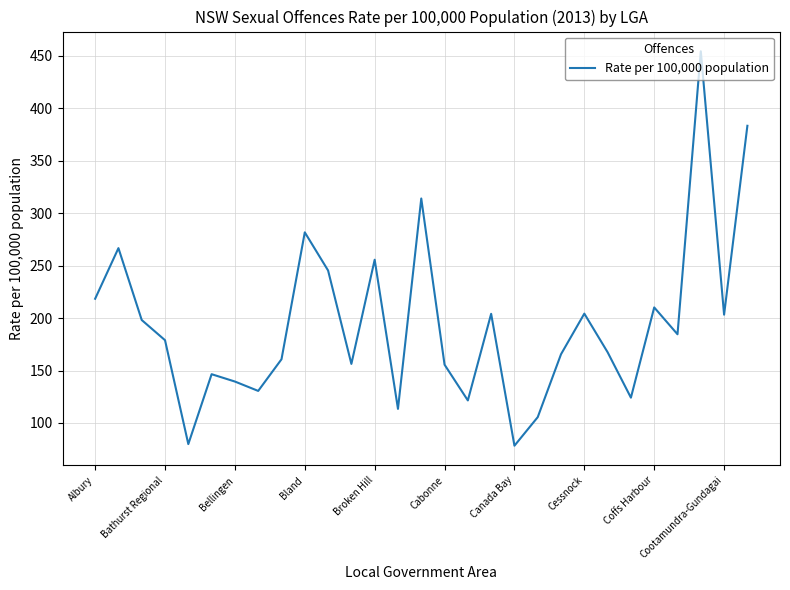

What is the greatest value displayed?

454.4